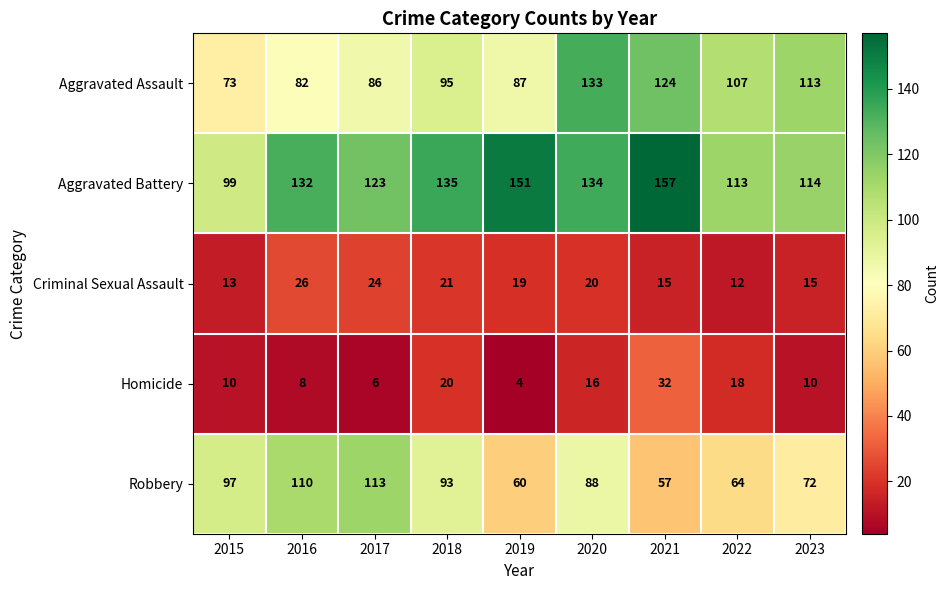

What is the sum of all Aggravated Assault values?

900